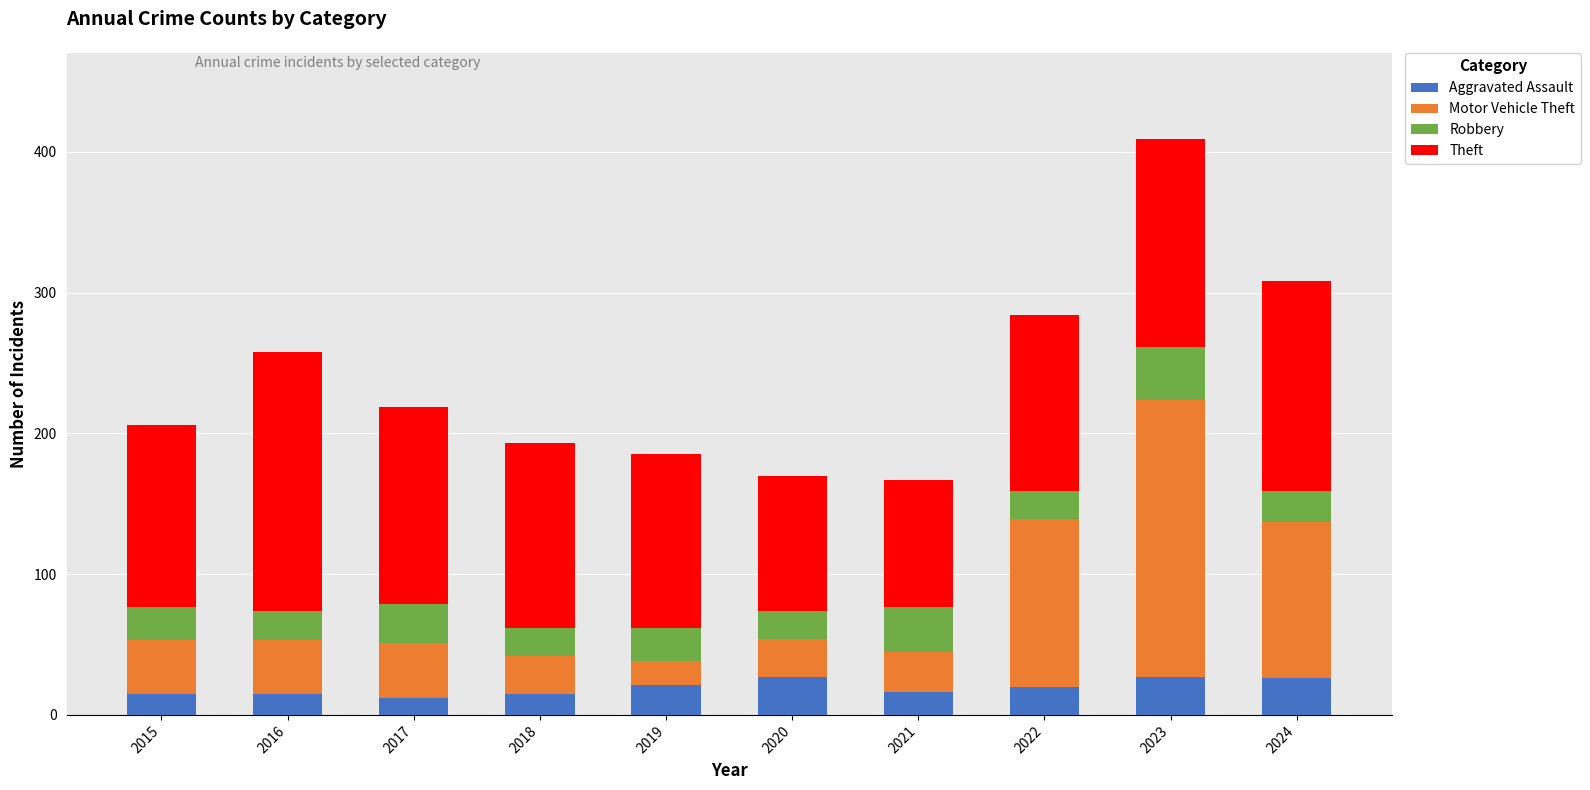

What is the lowest value of the Aggravated Assault series?

12